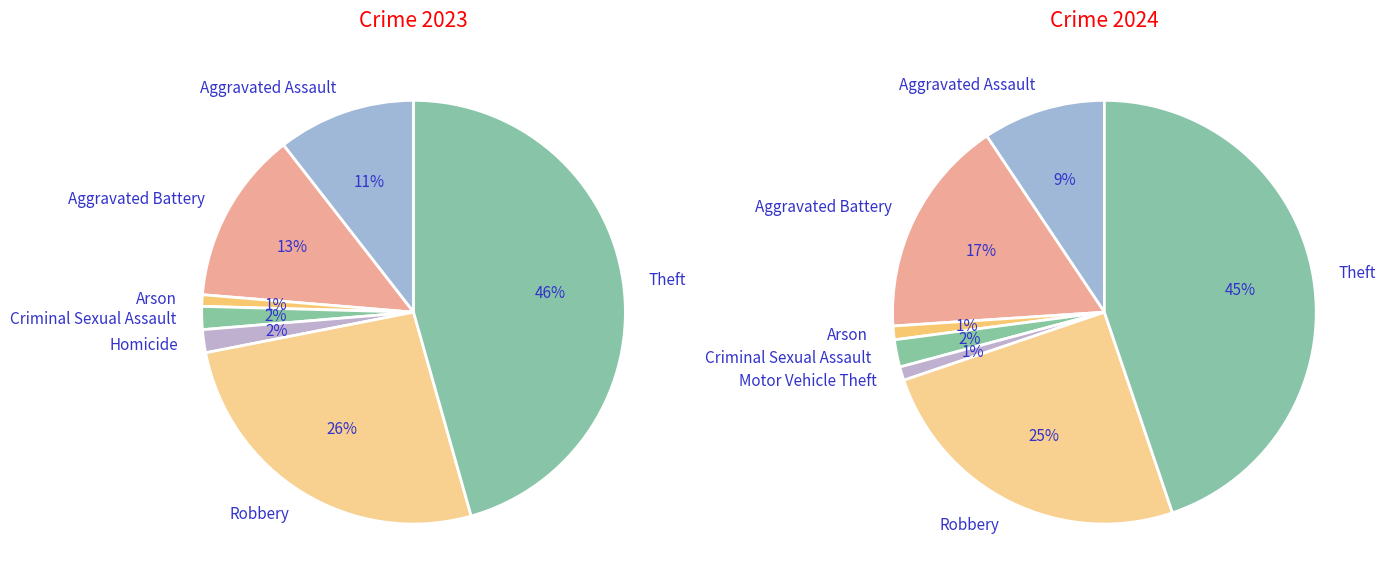

Which series has the largest range (max minus min)?

values_2023